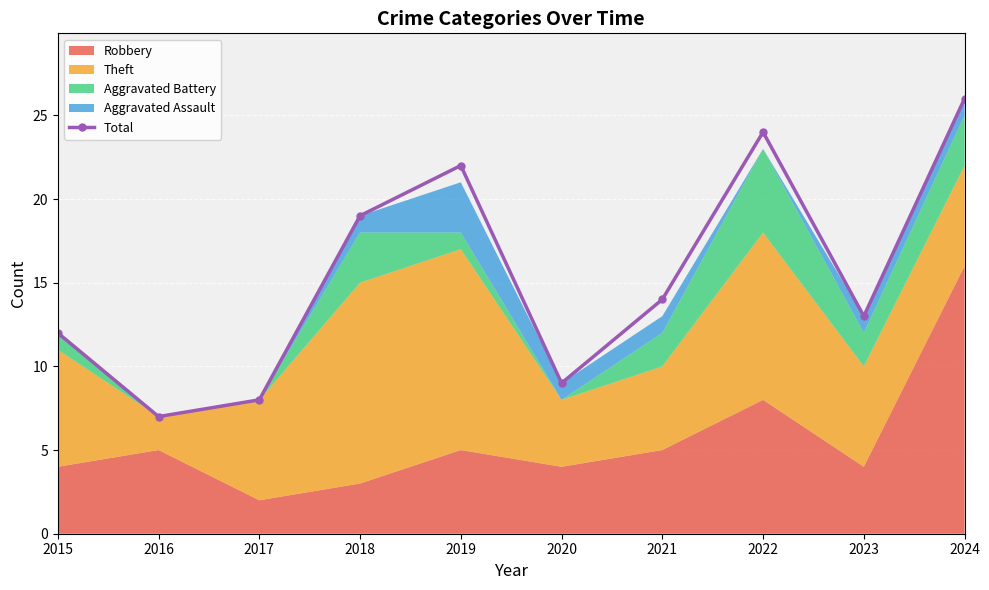

How many categories are shown in the chart?

10